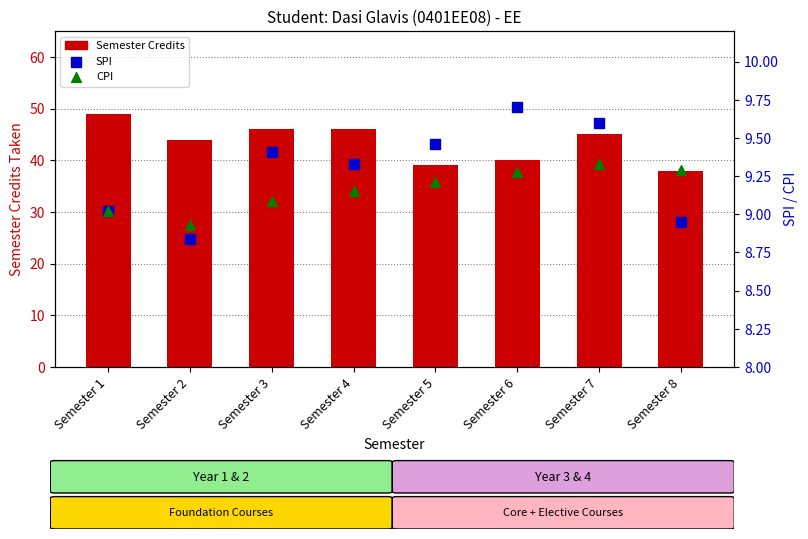

Which series reaches the minimum Y coordinate?

SPI